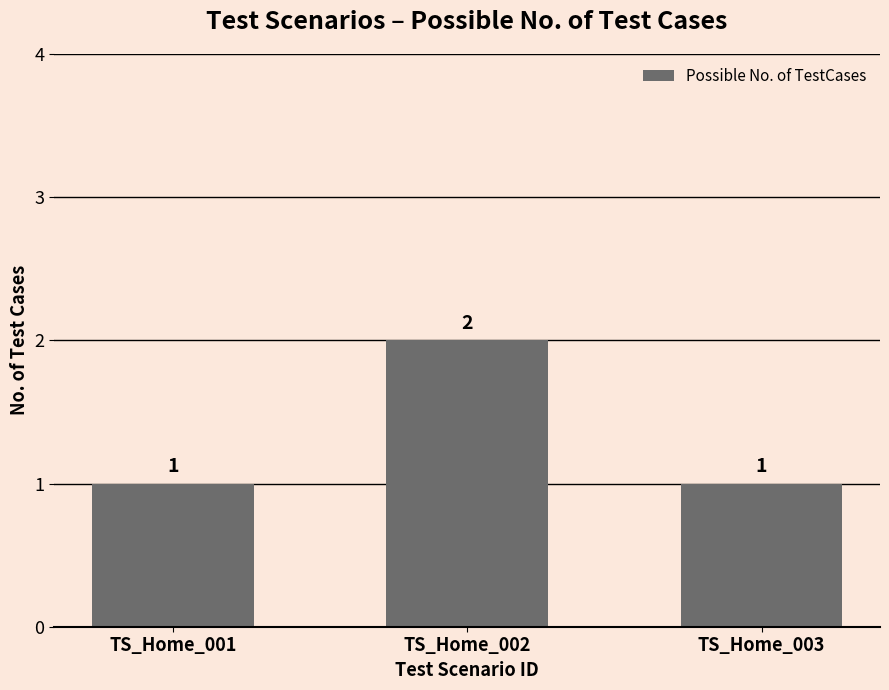

Which label corresponds to the largest value in the chart?

TS_Home_002